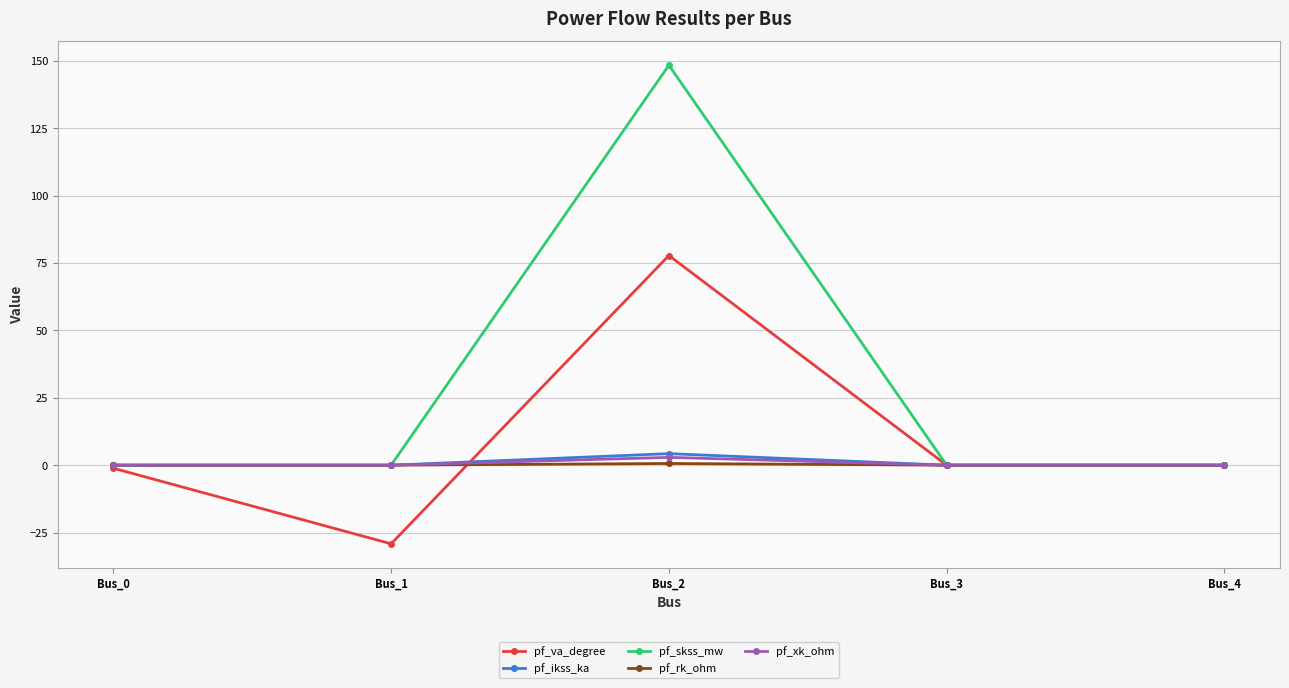

Which label corresponds to the largest value in the chart?

Bus_2